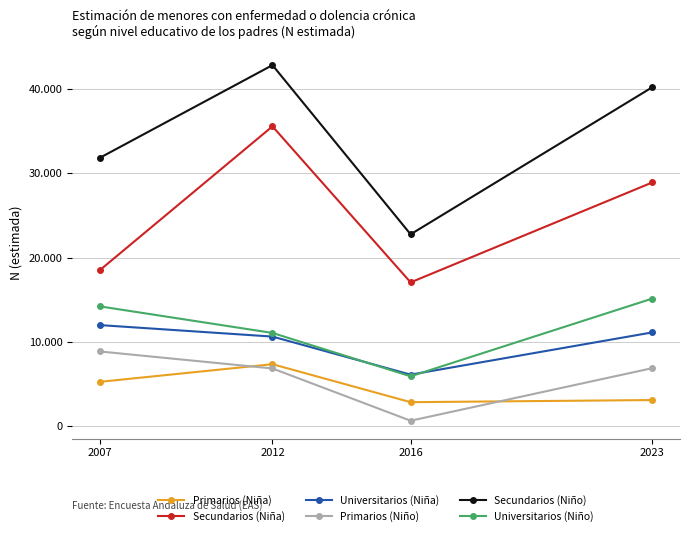

Which category has the highest value in the Secundarios (Niño) series?

2012